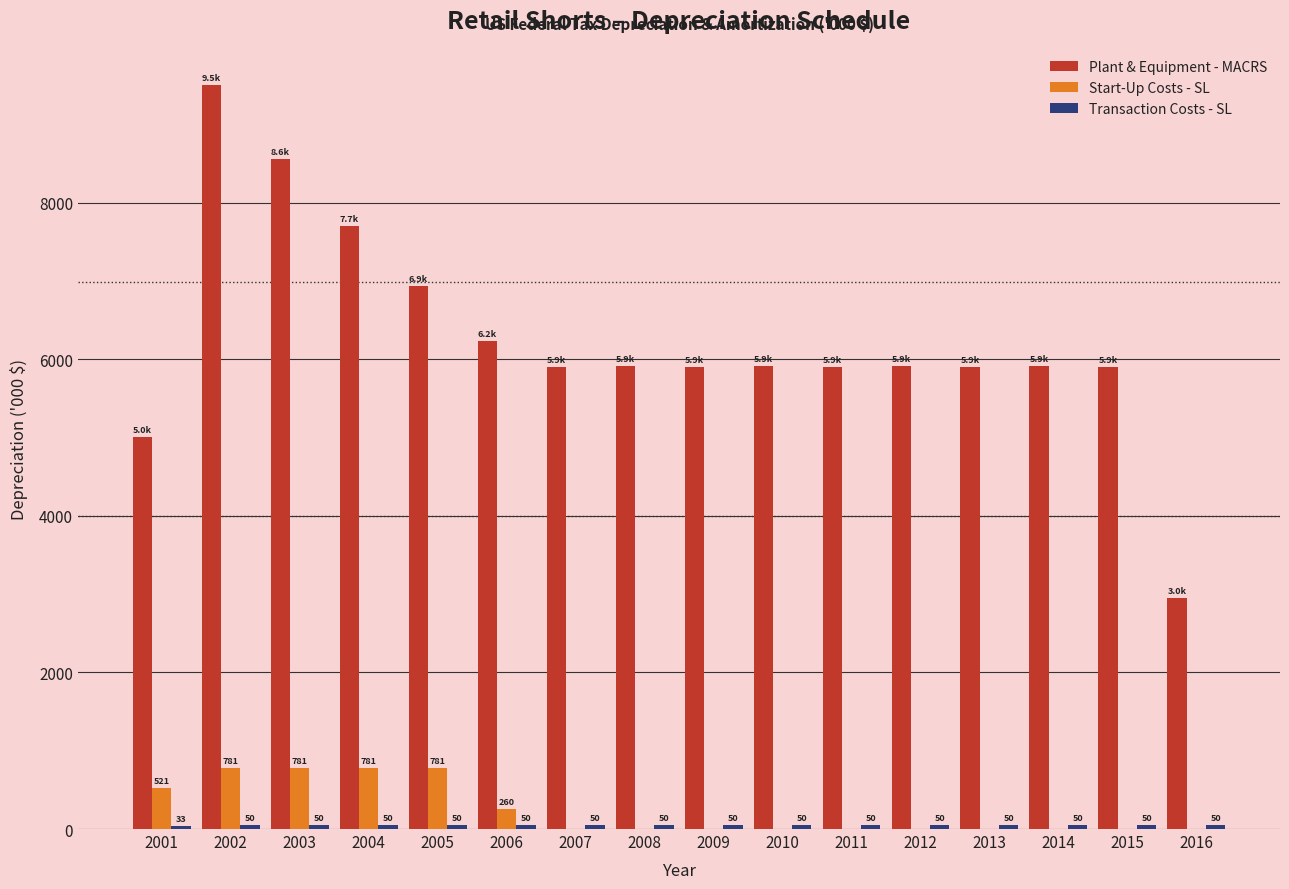

At which category does the chart reach its peak across all series?

2002